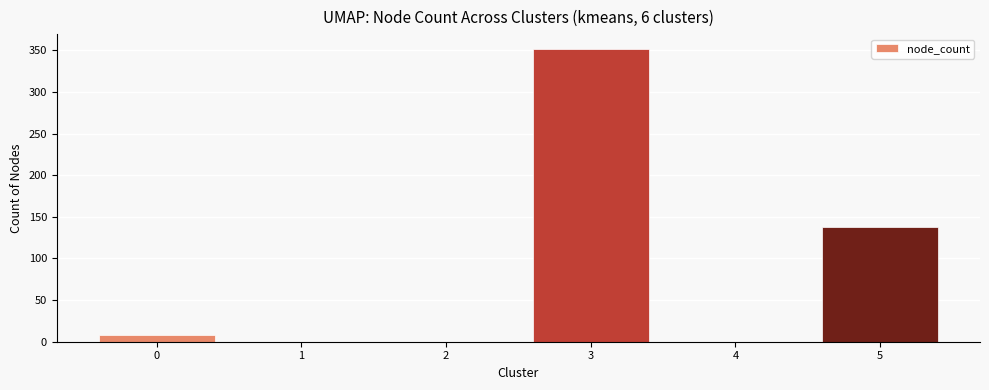

True or false: the data shows 0 at 4.

True